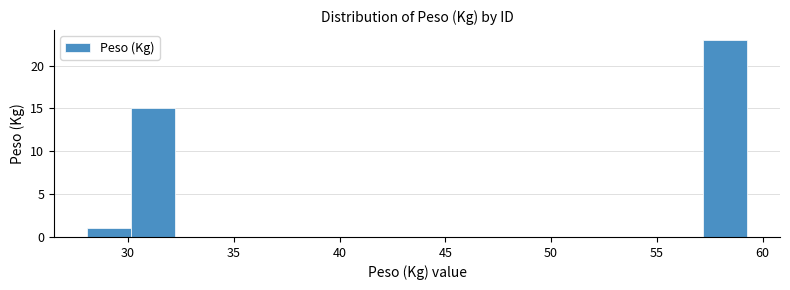

Reading left to right, list every bar in this chart as the range it spans on the x-axis followed by its height. Neither the bar edges nor the heights are printed on the chart, so give them approximately, as read against the axes.

28.0 to 30.0: 1
30.0 to 32.0: 15
32.0 to 34.5: 0
34.5 to 36.5: 0
36.5 to 38.5: 0
38.5 to 40.5: 0
40.5 to 42.5: 0
42.5 to 44.5: 0
44.5 to 47.0: 0
47.0 to 49.0: 0
49.0 to 51.0: 0
51.0 to 53.0: 0
53.0 to 55.0: 0
55.0 to 57.0: 0
57.0 to 59.5: 23